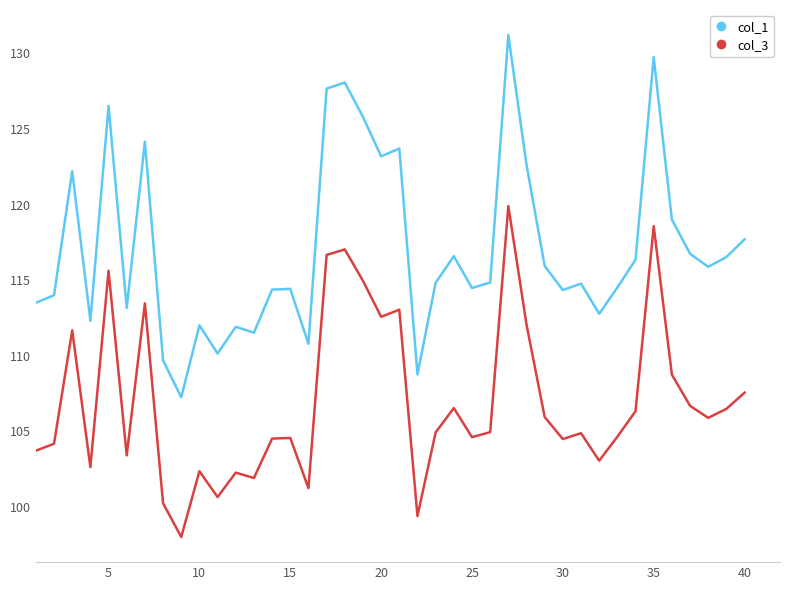

Rank the series by their average value, from lowest to highest.

col_3, col_1